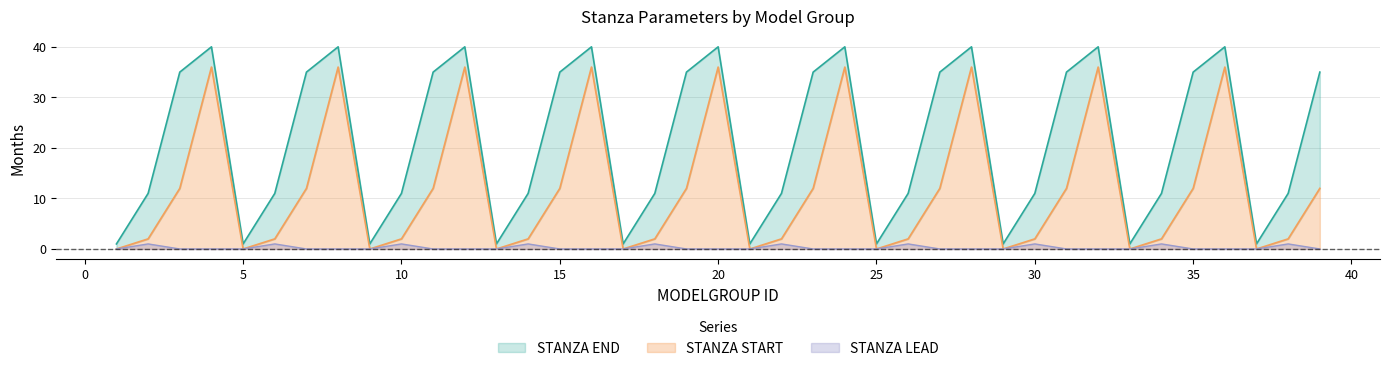

What is the difference between the second highest and minimum values in the STANZA LEAD series?

1